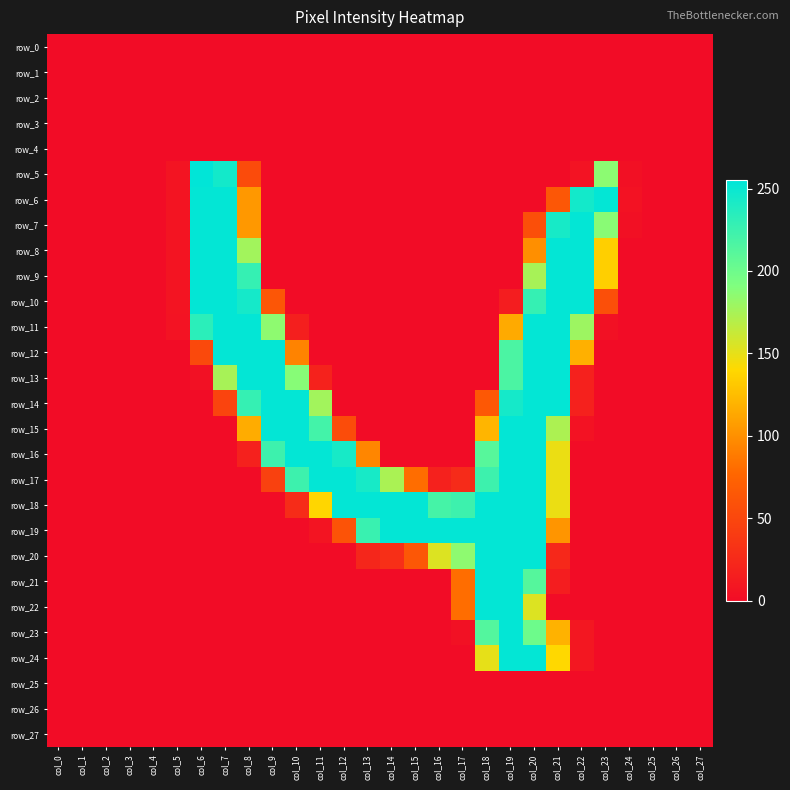

Rank the series at col_6 from highest to lowest value.

row_5, row_6, row_7, row_8, row_9, row_10, row_11, row_12, row_13, row_0, row_1, row_2, row_3, row_4, row_14, row_15, row_16, row_17, row_18, row_19, row_20, row_21, row_22, row_23, row_24, row_25, row_26, row_27